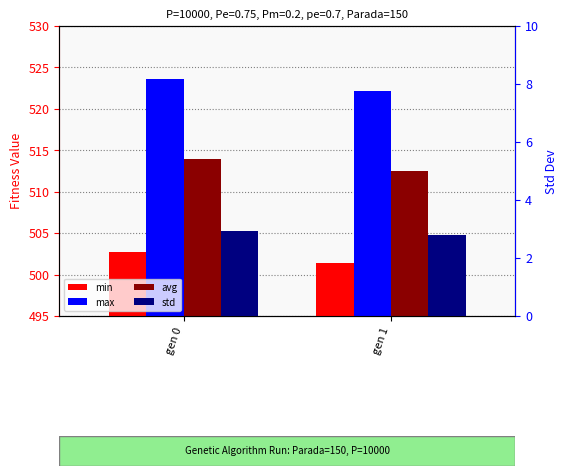

What is the lowest value of the max series?

522.2